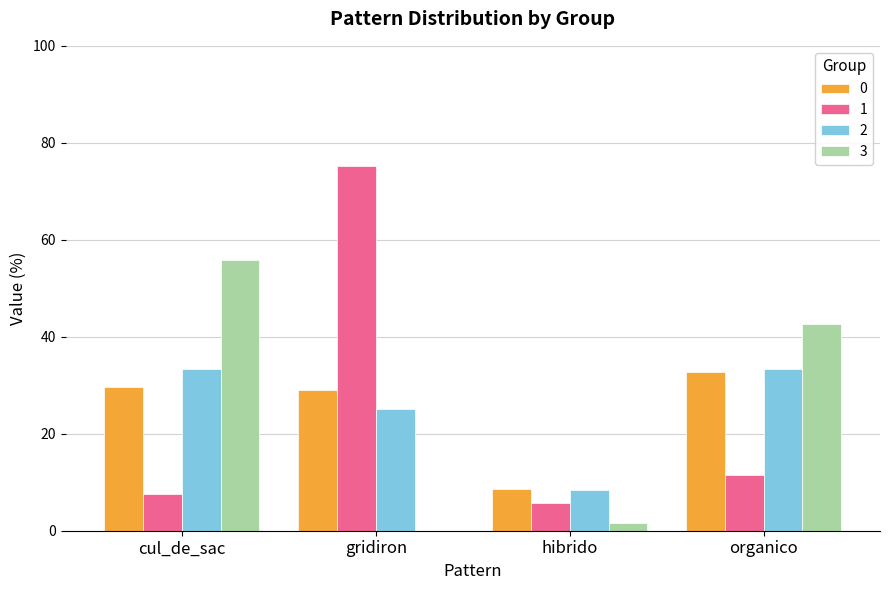

At which label does 3 reach its peak?

cul_de_sac